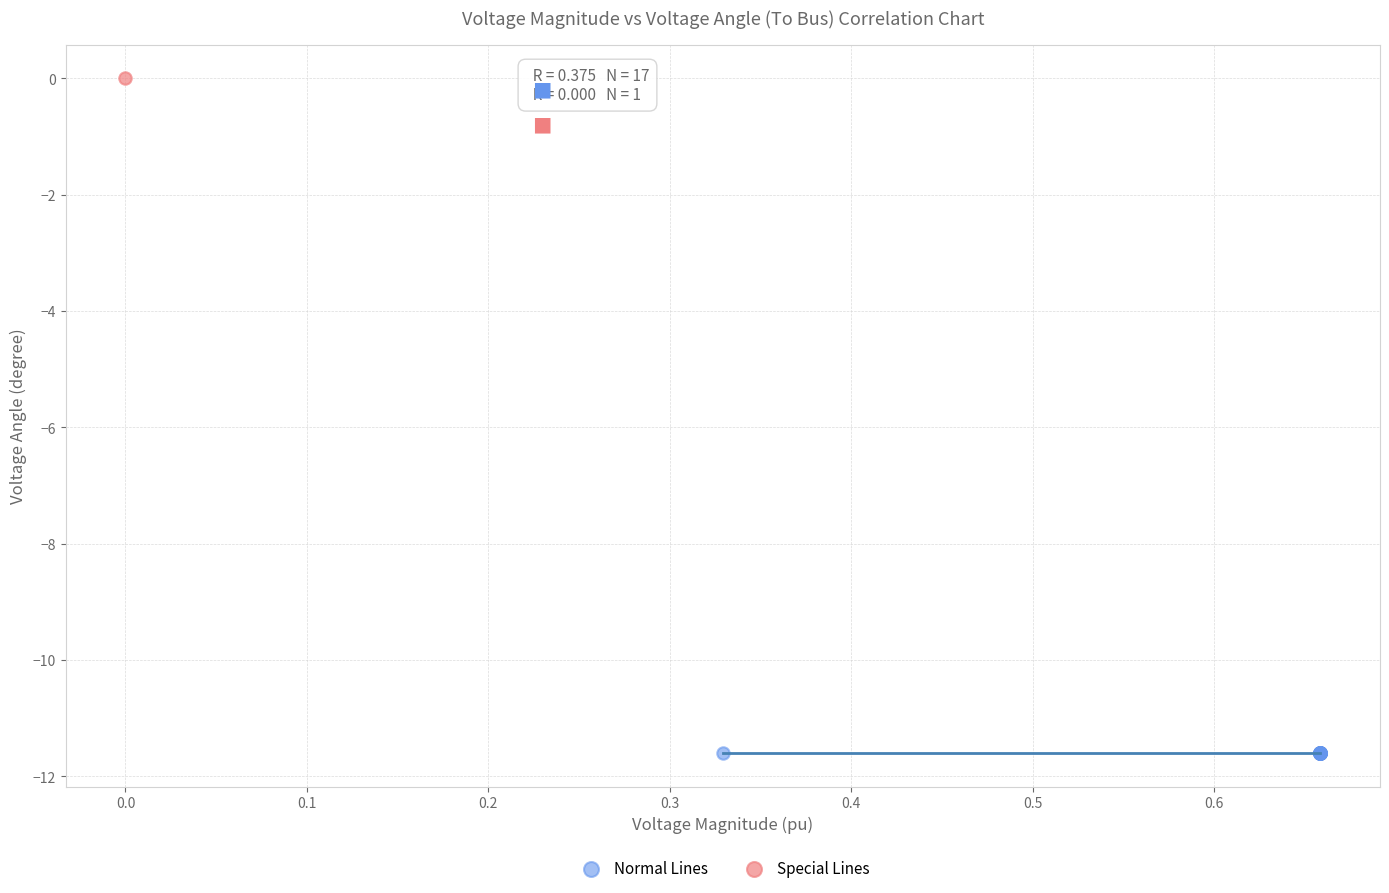

Which series reaches the maximum Y coordinate?

Special Lines